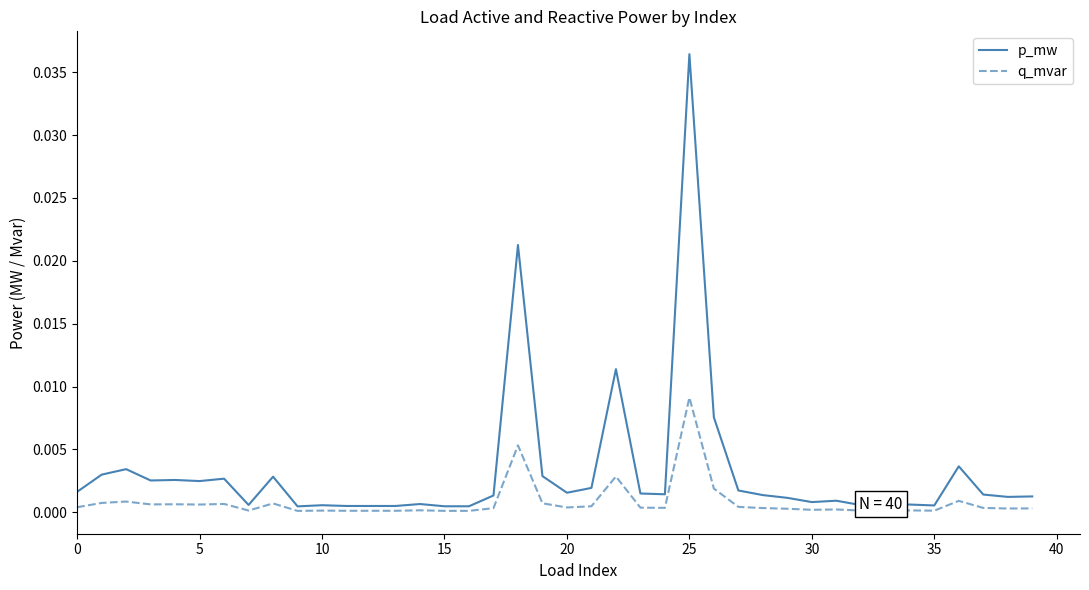

How many distinct data groups are displayed?

2